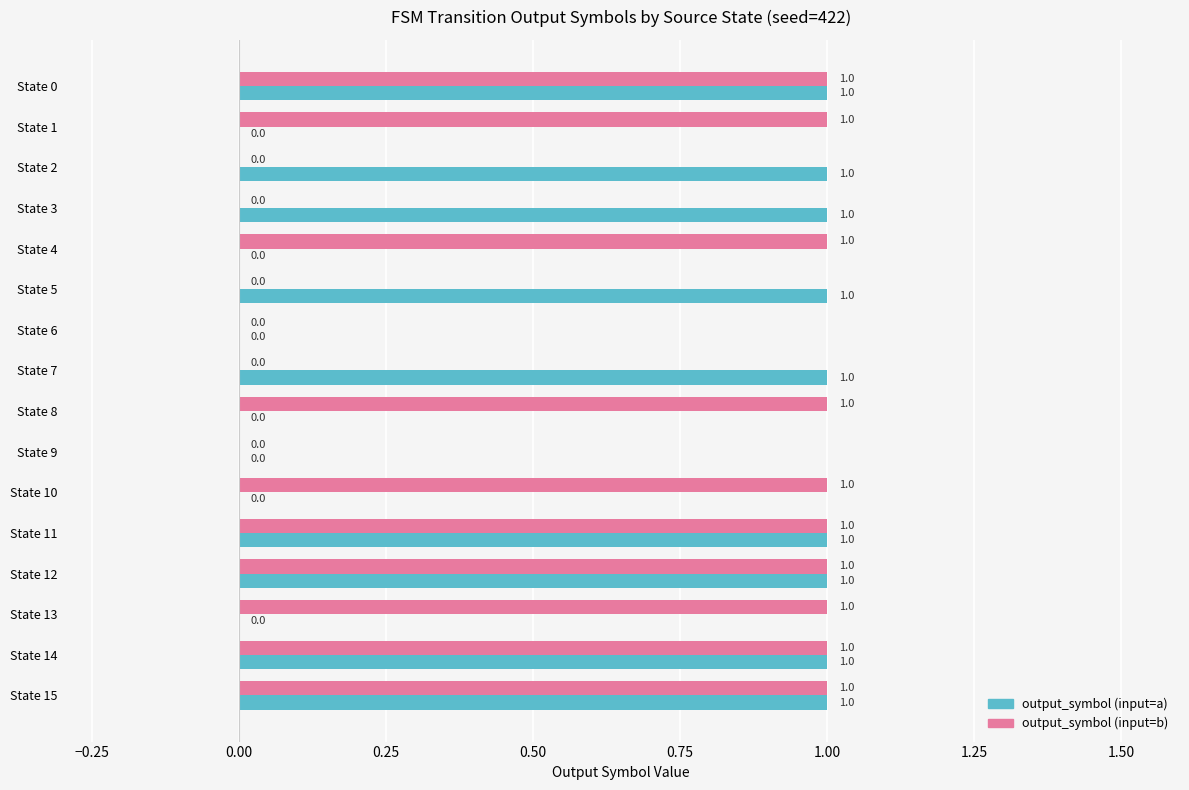

What is the sum of all output_symbol (input=b) values?

10